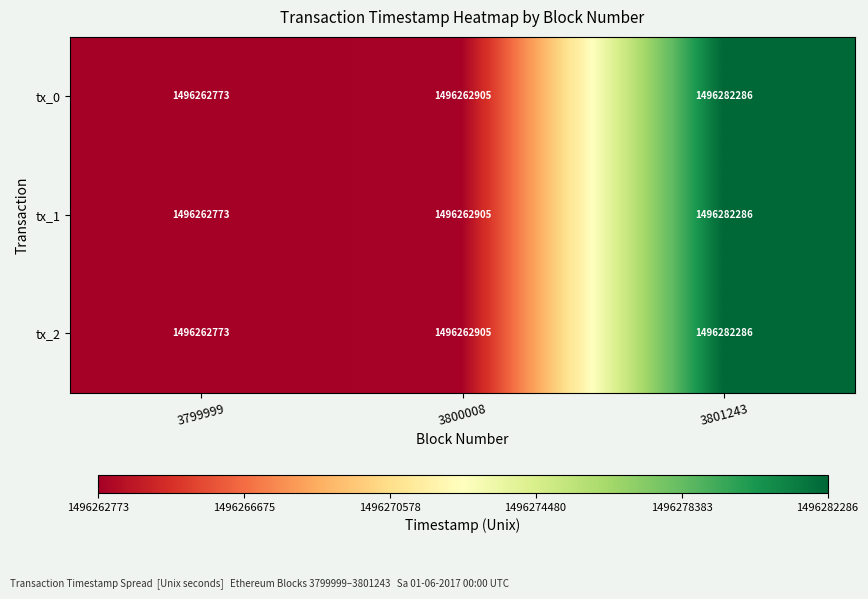

At which label does tx_1 reach its minimum?

3799999